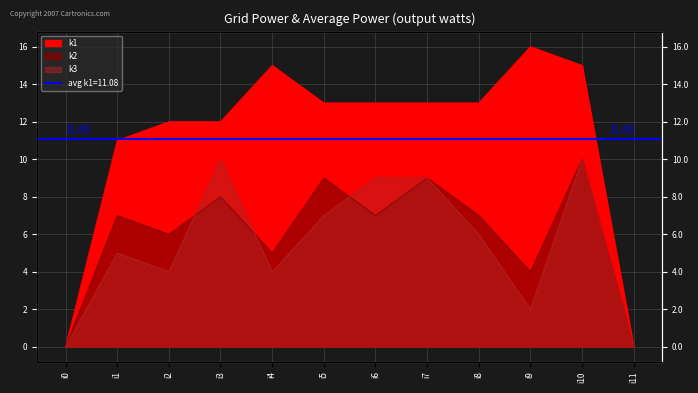

Which series changed the most between i2 and i6?

k3